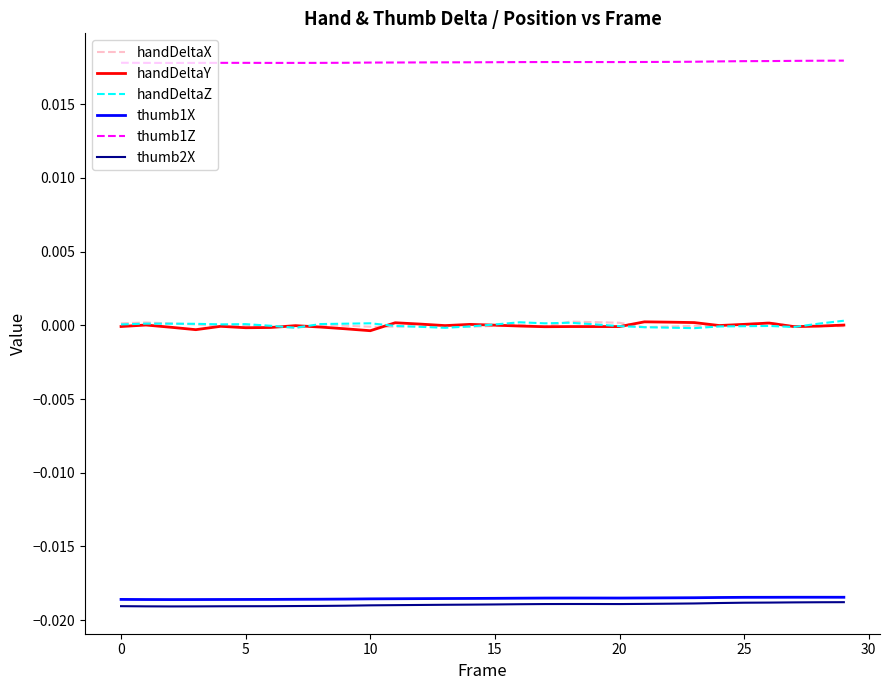

Which series has the largest total across all categories?

thumb1Z